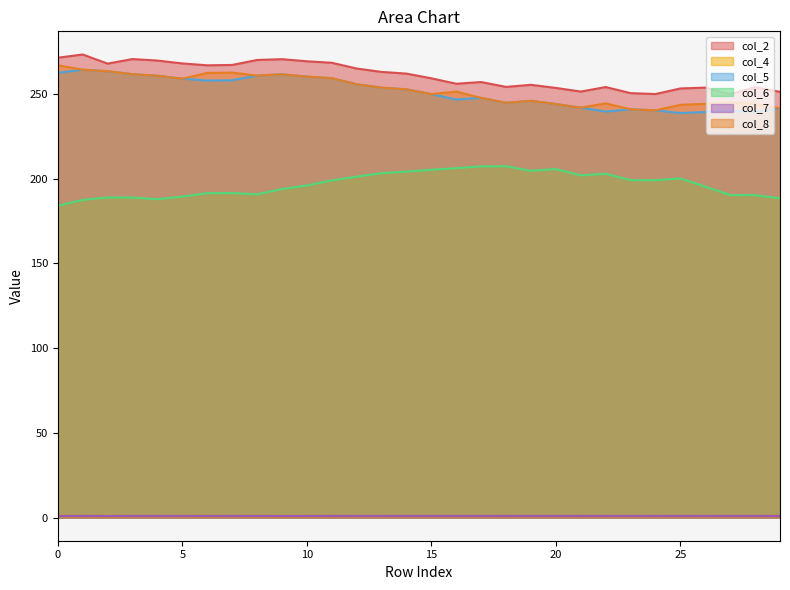

At which category does the chart reach its minimum across all series?

18